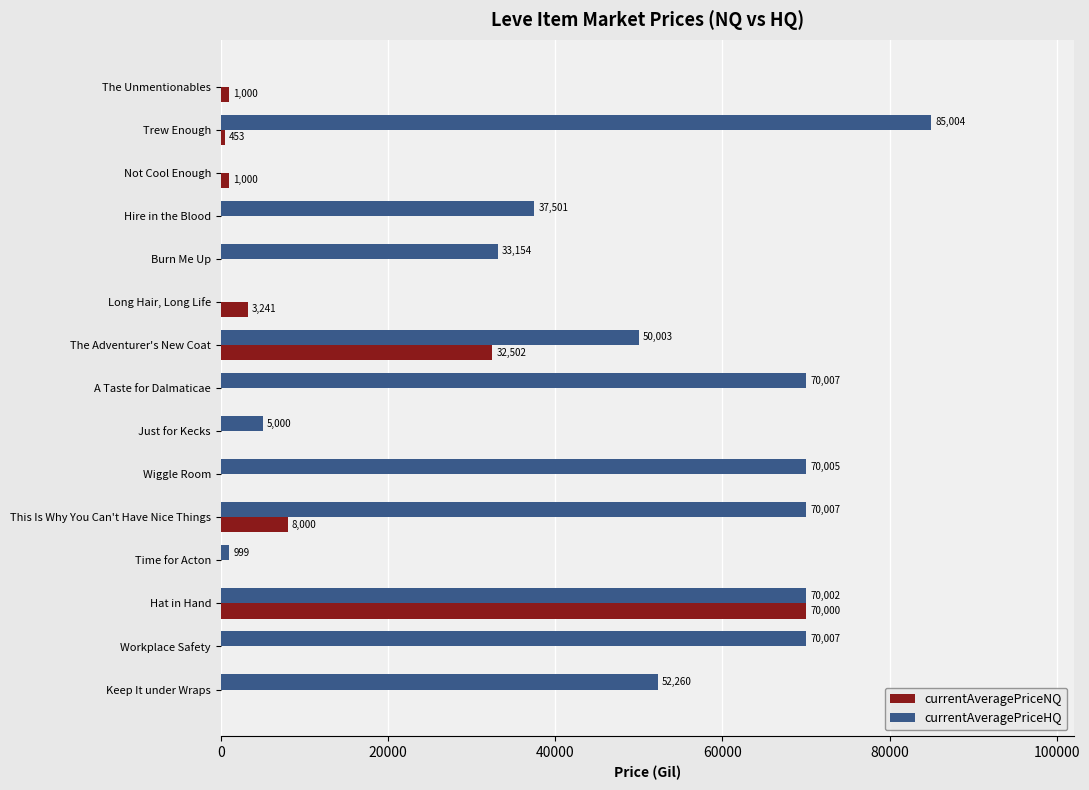

Which series has the largest total across all categories?

currentAveragePriceHQ